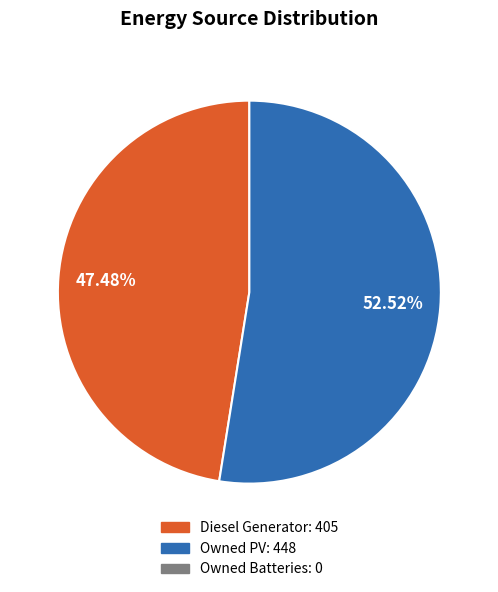

How many segments does this pie chart have?

2